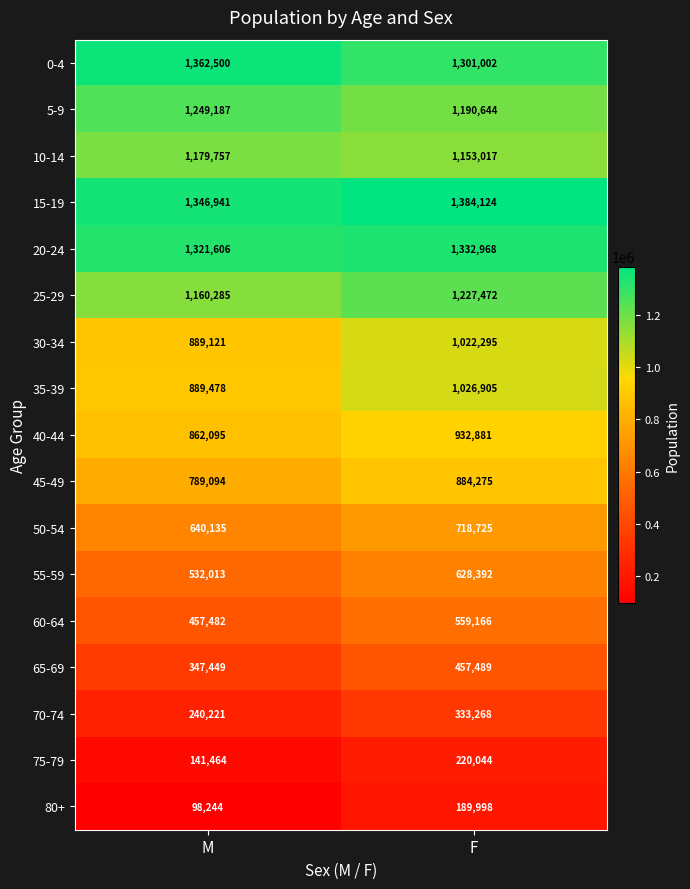

At M, list the series in order from largest to smallest.

0-4, 15-19, 20-24, 5-9, 10-14, 25-29, 35-39, 30-34, 40-44, 45-49, 50-54, 55-59, 60-64, 65-69, 70-74, 75-79, 80+